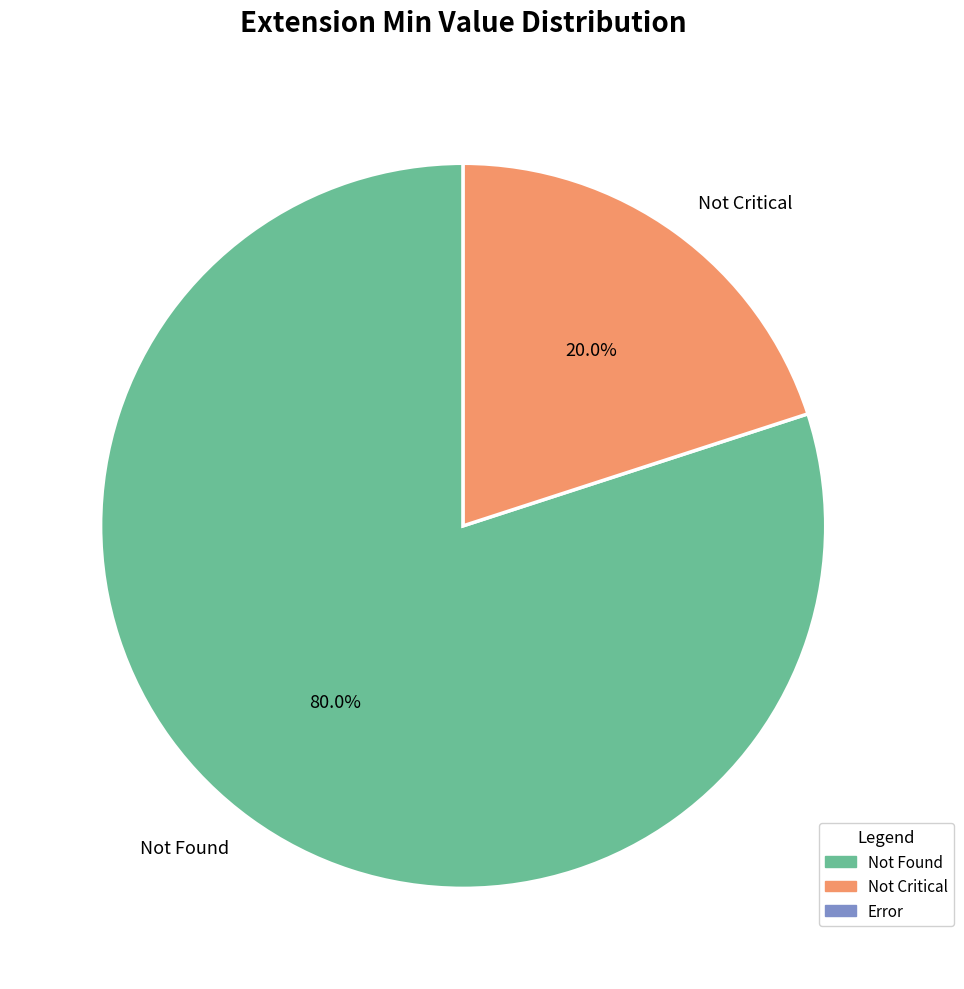

Does Not Found account for over 50% of the chart?

Yes